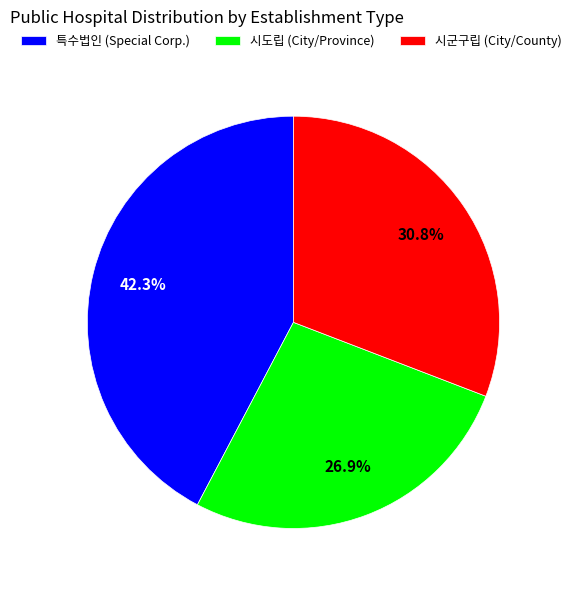

Does 특수법인 account for over 50% of the chart?

No